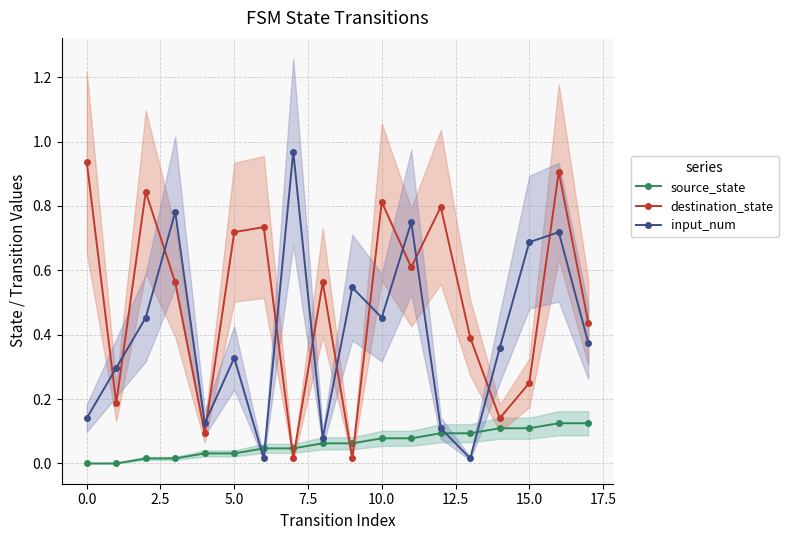

At how many categories does at least one series exceed 0?

18